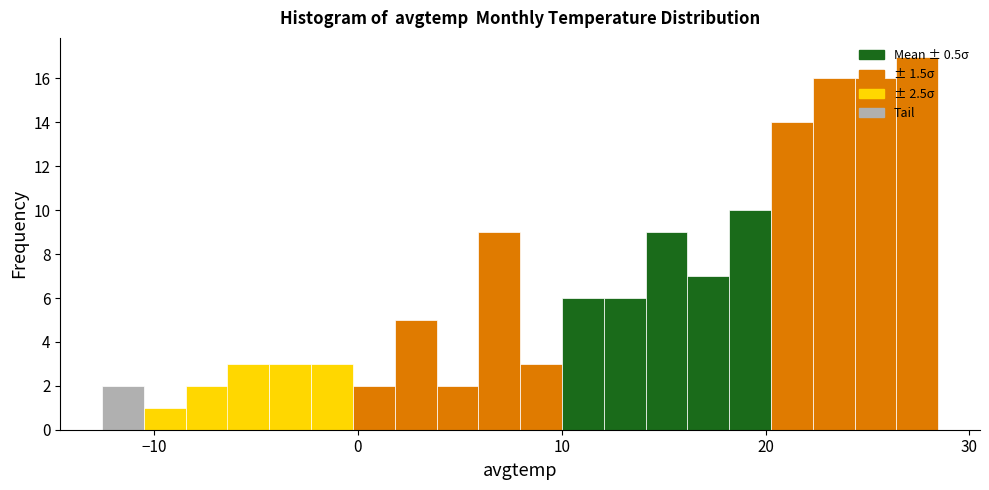

Around what value on the x-axis is the tallest bar? Give the approximate position of its centre, as read against the axis.

27